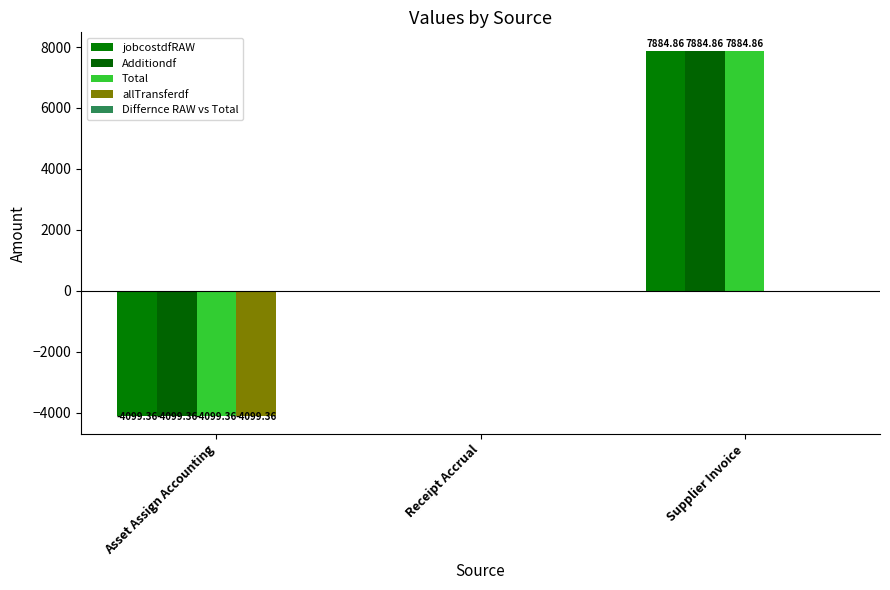

What position from the right is Asset Assign Accounting?

3